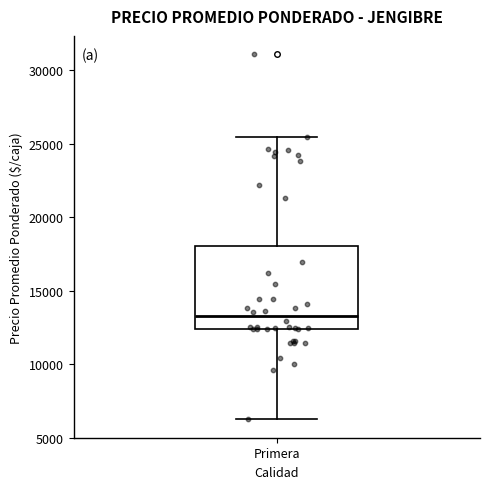

Transcribe this box plot: give where the median line is, the range the box spans, and where the two whiskers end, as read against the y-axis. The values are not printed on the chart, so give them approximately, as read against the axis.

median 13000, box 12500 to 18000, whiskers 6000 to 25500